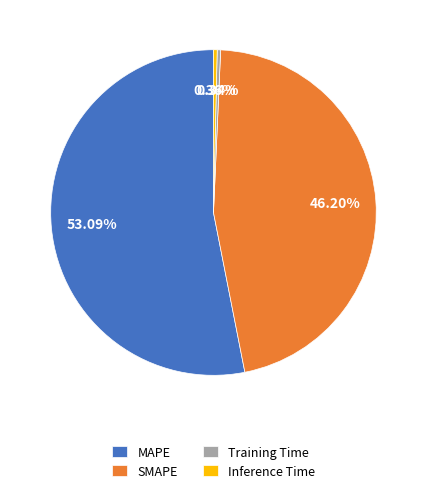

True or false: Inference Time accounts for 0% of the total.

True